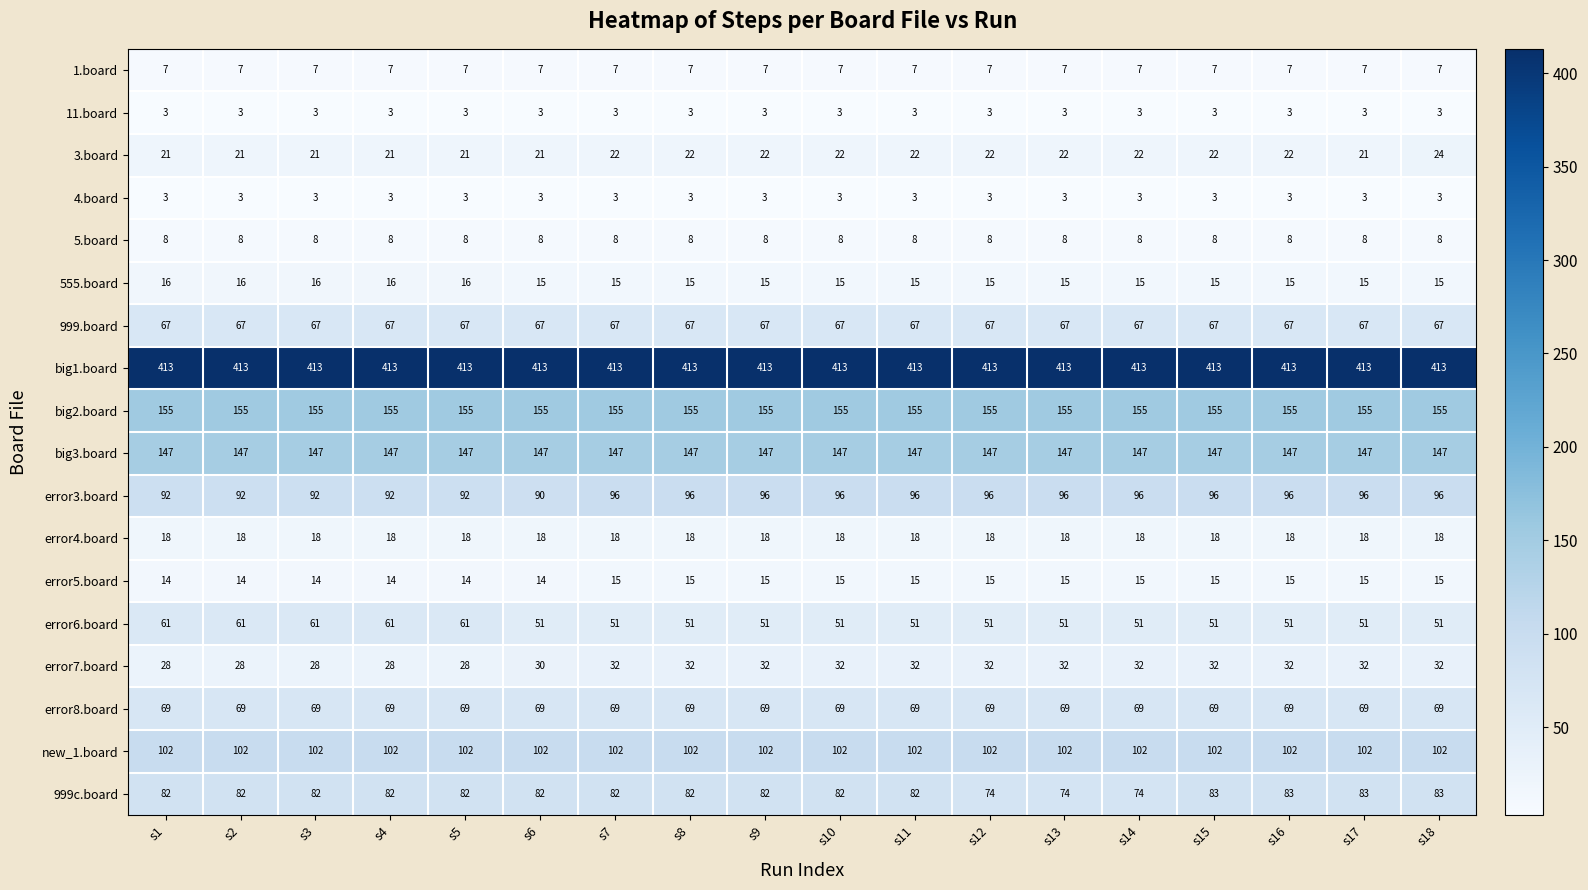

What value does the big3.board series have at s17?

147